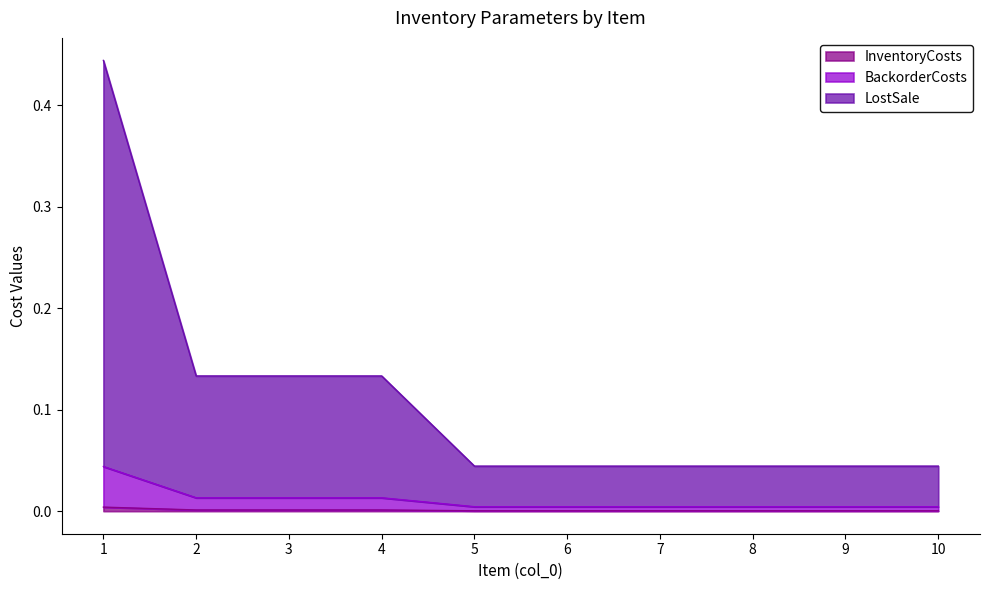

What is the greatest value displayed?

0.4